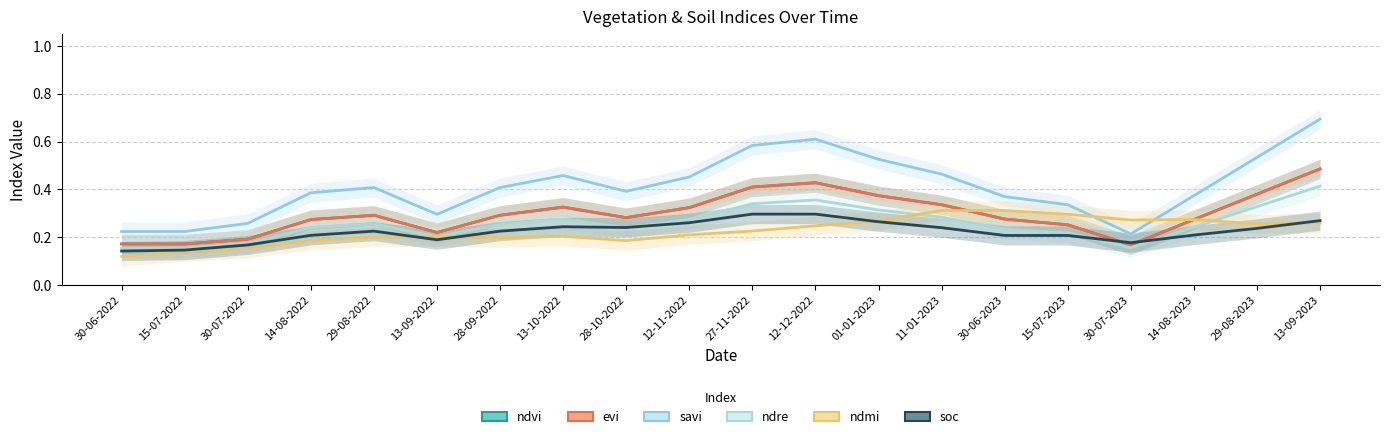

Does the chart have visible grid lines?

Yes